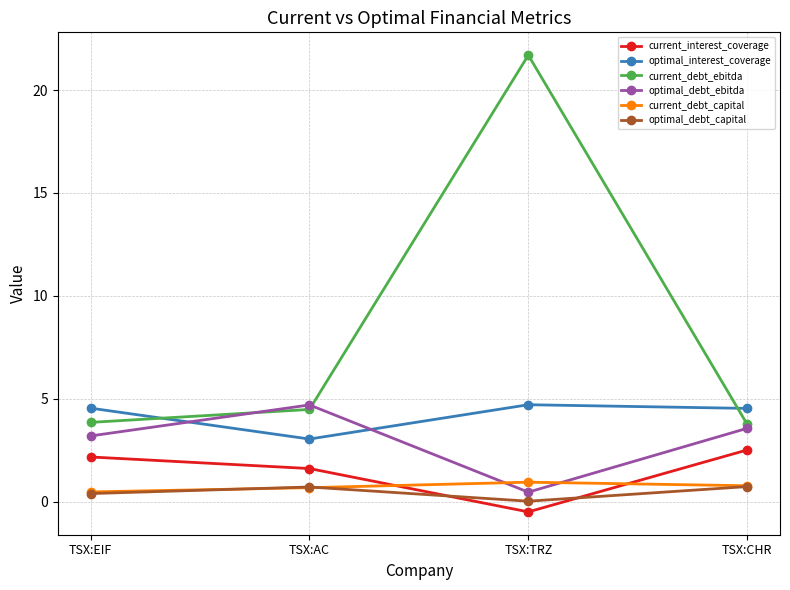

List the labels in order of optimal_debt_ebitda value, smallest first.

TSX:TRZ, TSX:EIF, TSX:CHR, TSX:AC